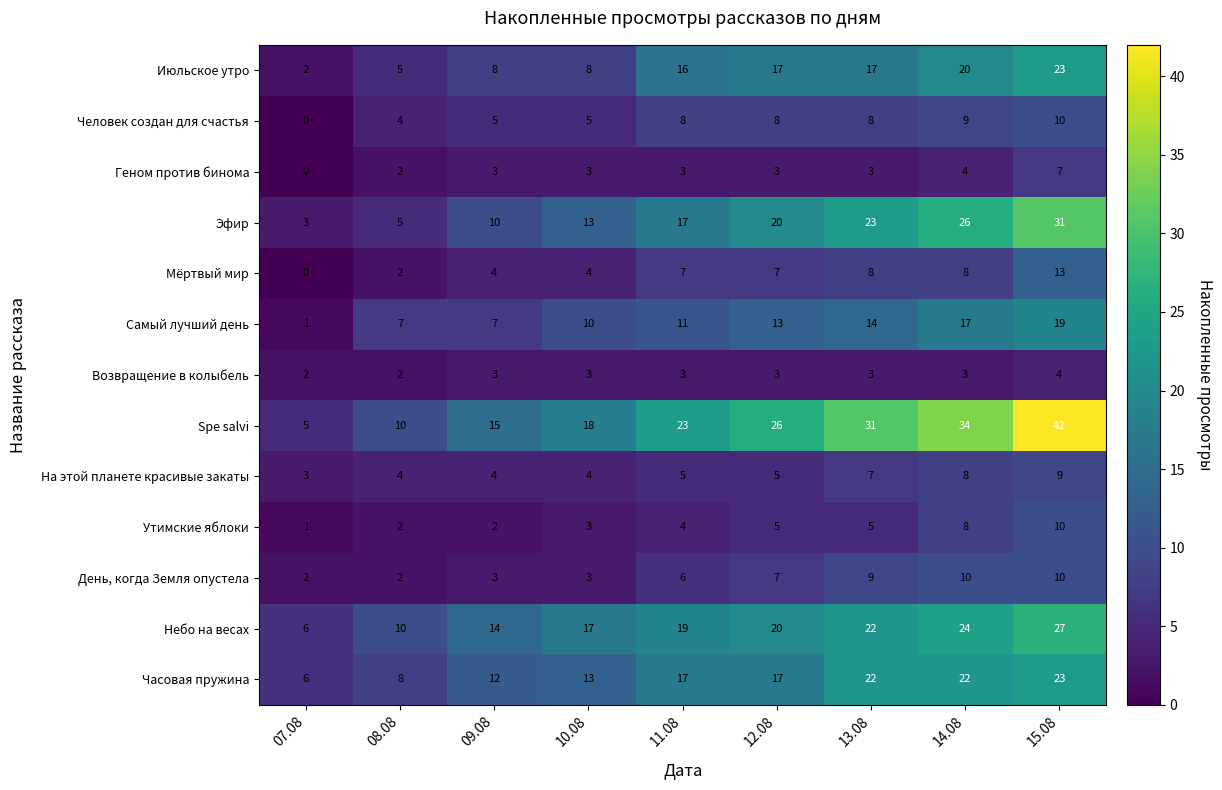

At how many categories does at least one series exceed 13?

7